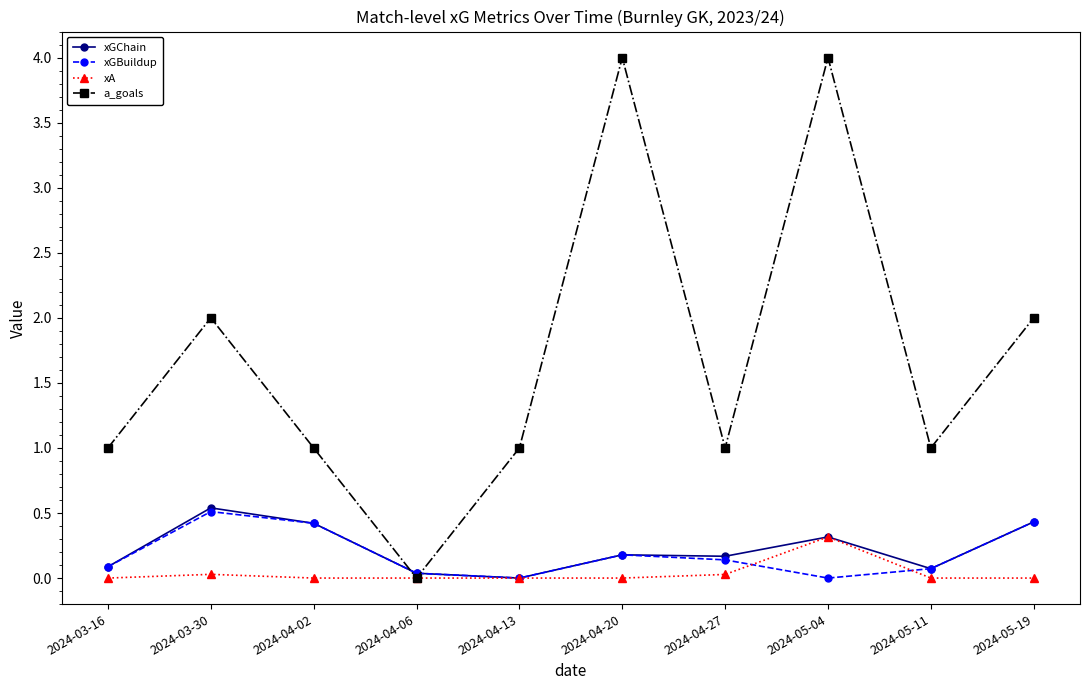

Which series has the largest total across all categories?

a_goals